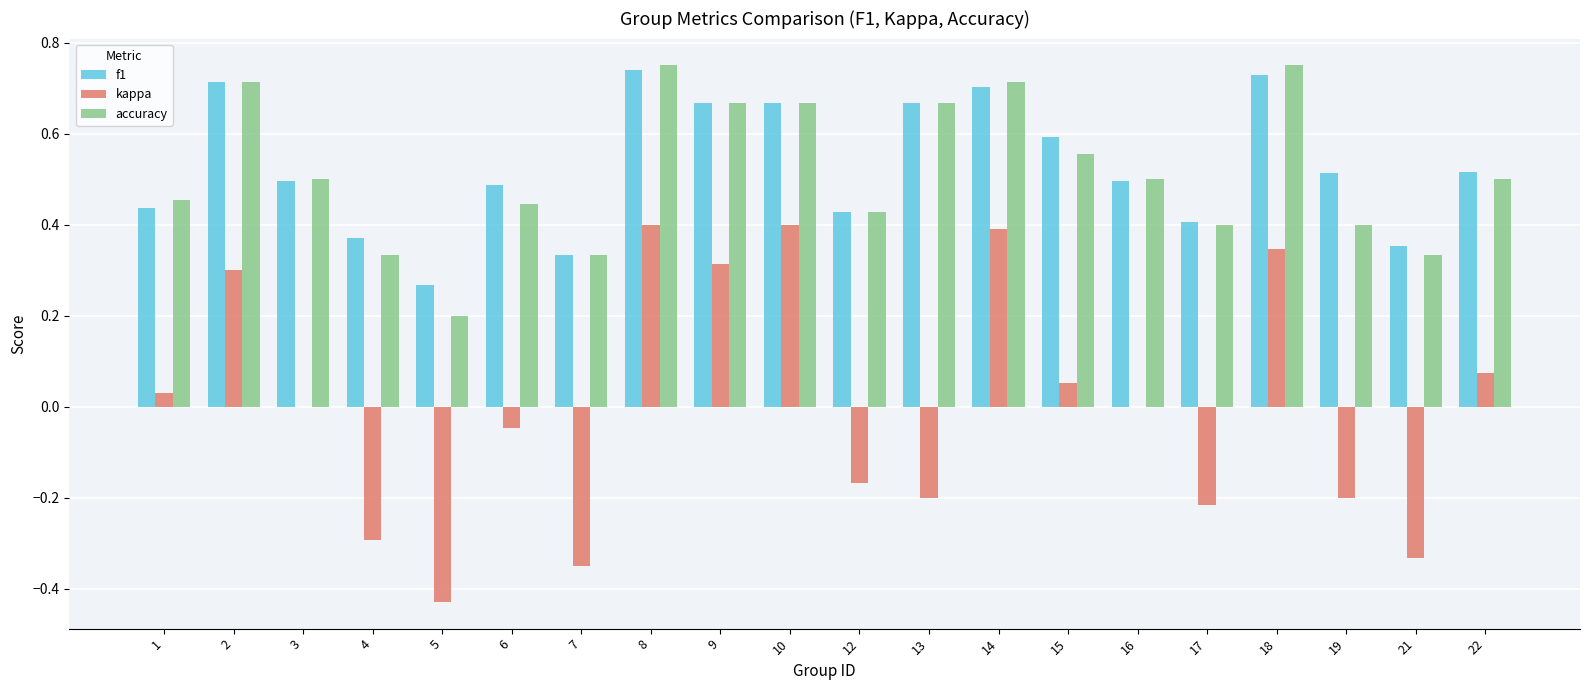

True or false: kappa has a value of -0.1 at 12.

False